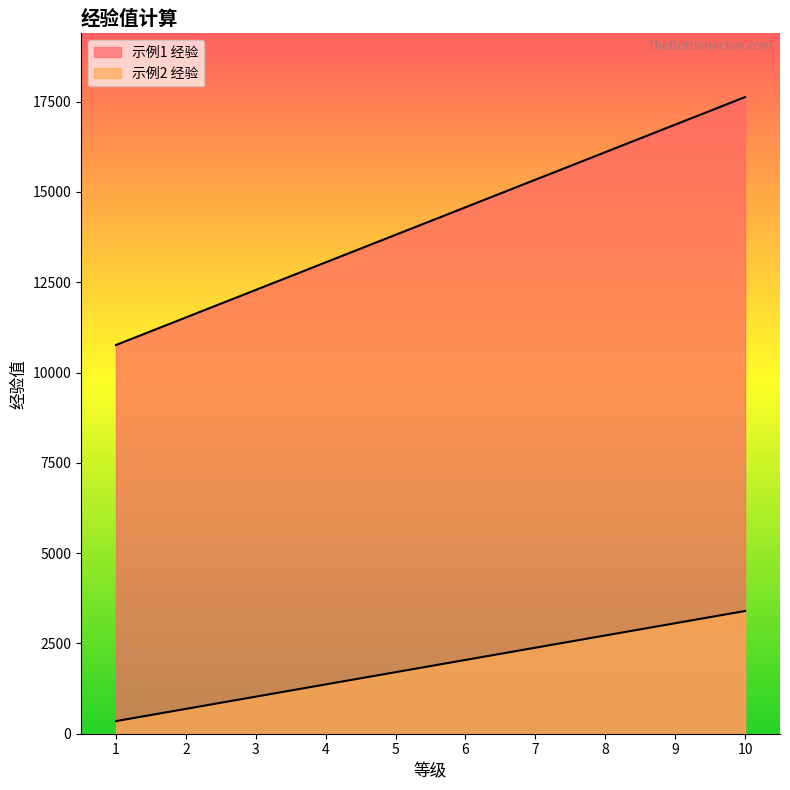

True or false: 示例1 经验 has more than 0 points higher than both neighbors.

False